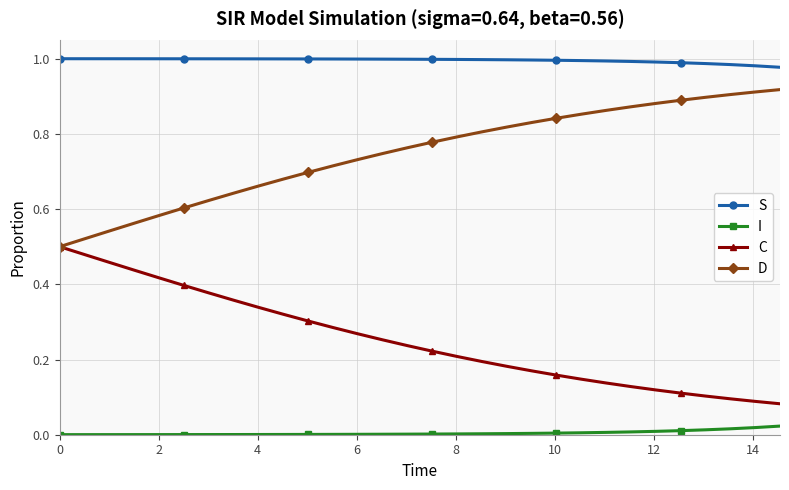

True or false: I and C cross at least once.

False